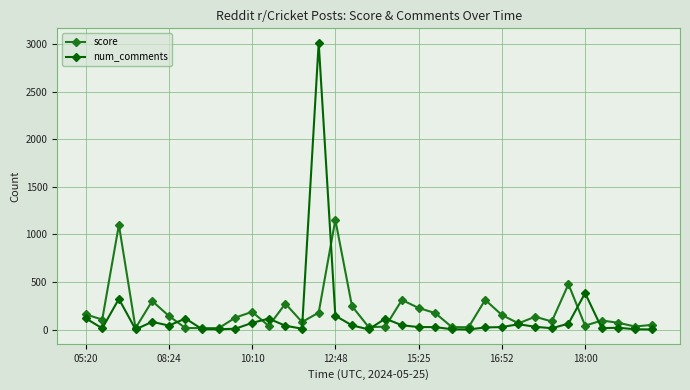

What is the greatest value displayed?

3014